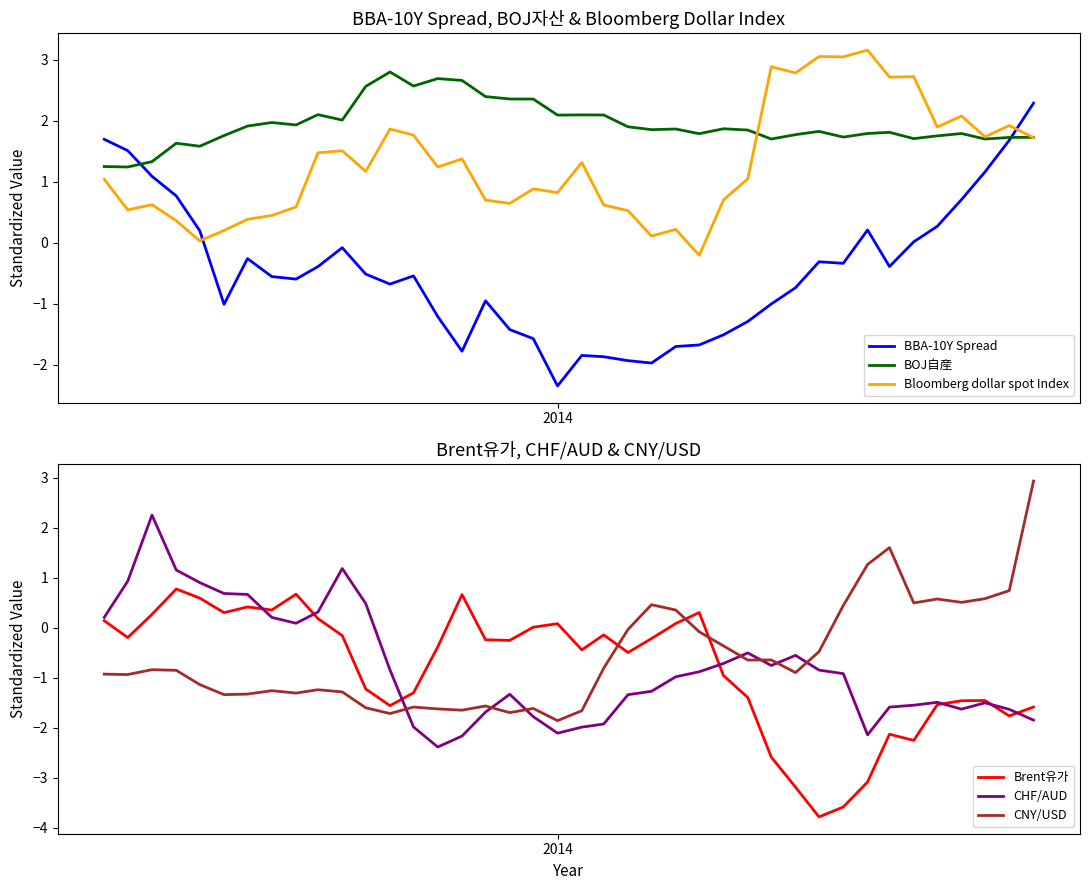

How many intersections are there between BBA-10Y Spread and Bloomberg dollar spot Index?

2